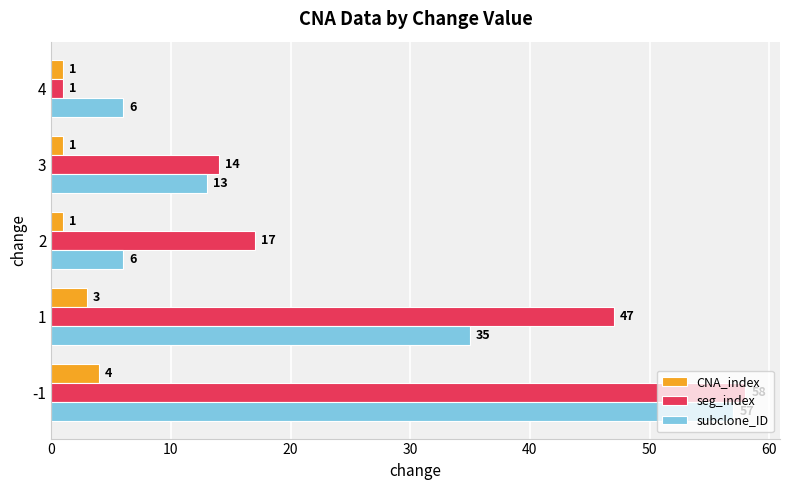

What is the difference between the highest and lowest values at -1?

54